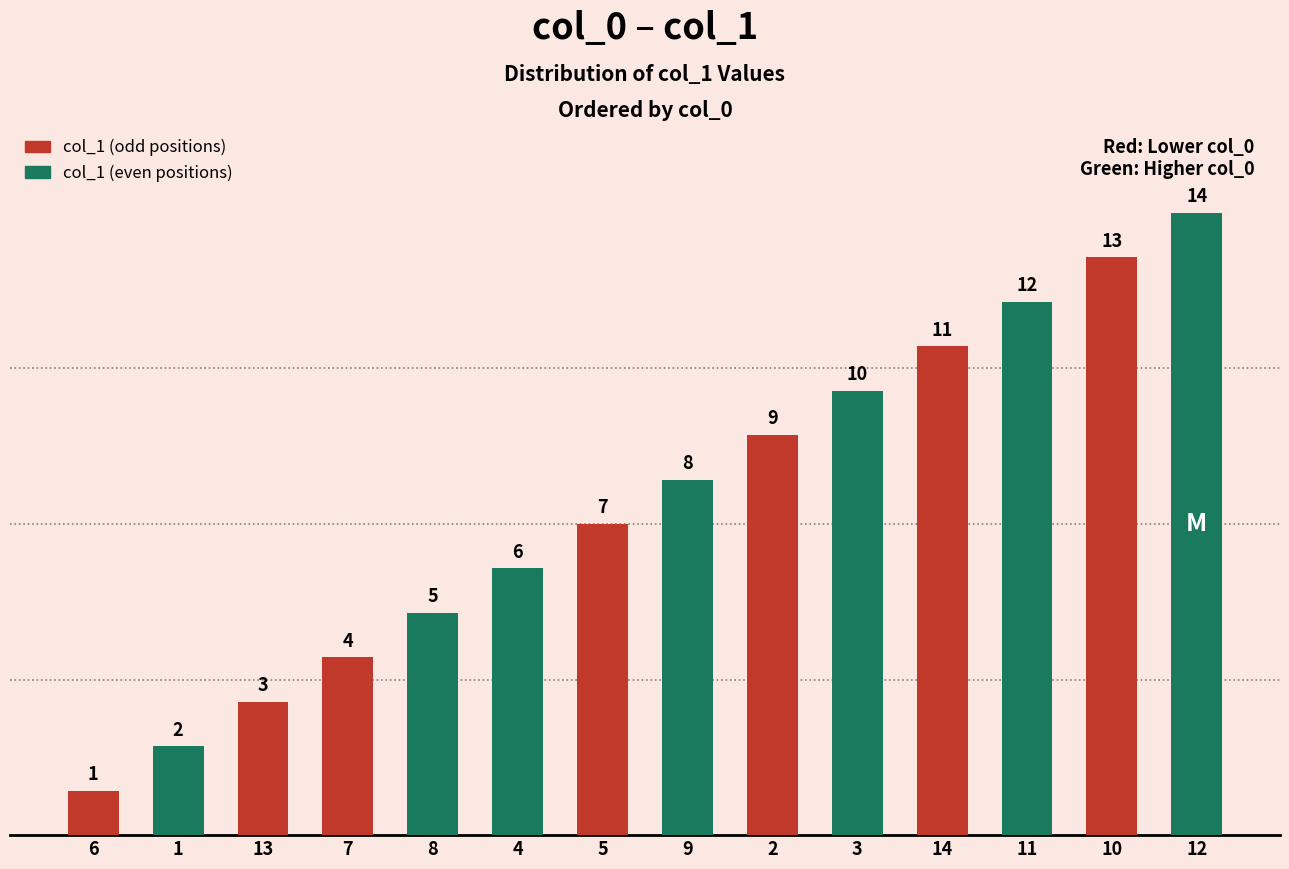

Reading left to right, list all the values displayed in this chart.

1	2	3	4	5	6	7	8	9	10	11	12	13	14